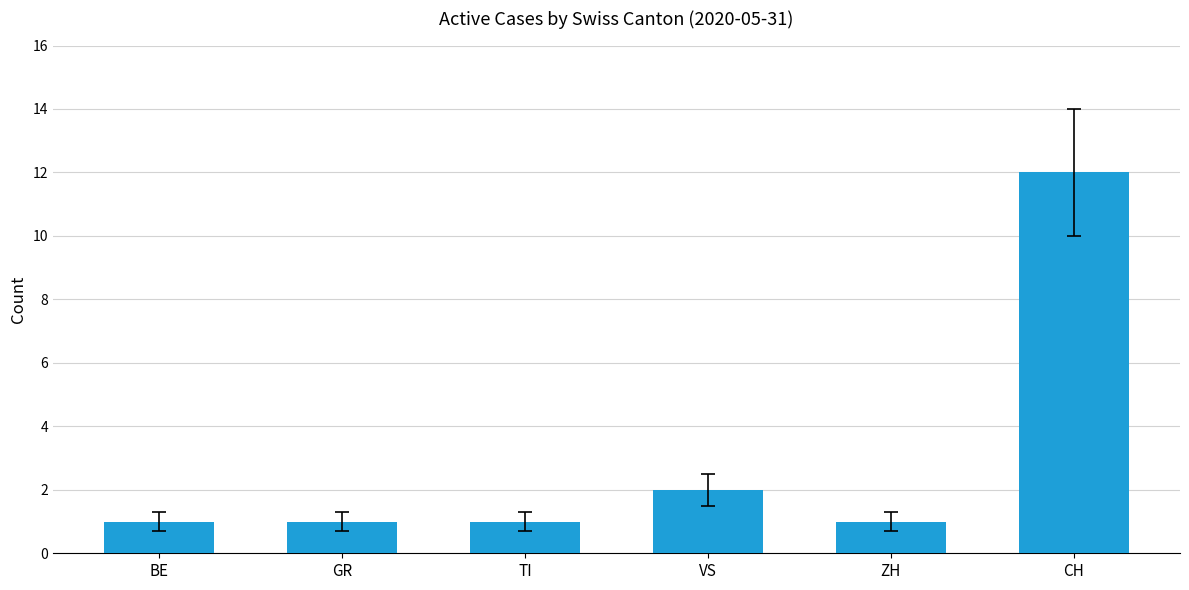

What is the ratio of the value at GR to the value at TI?

1.0